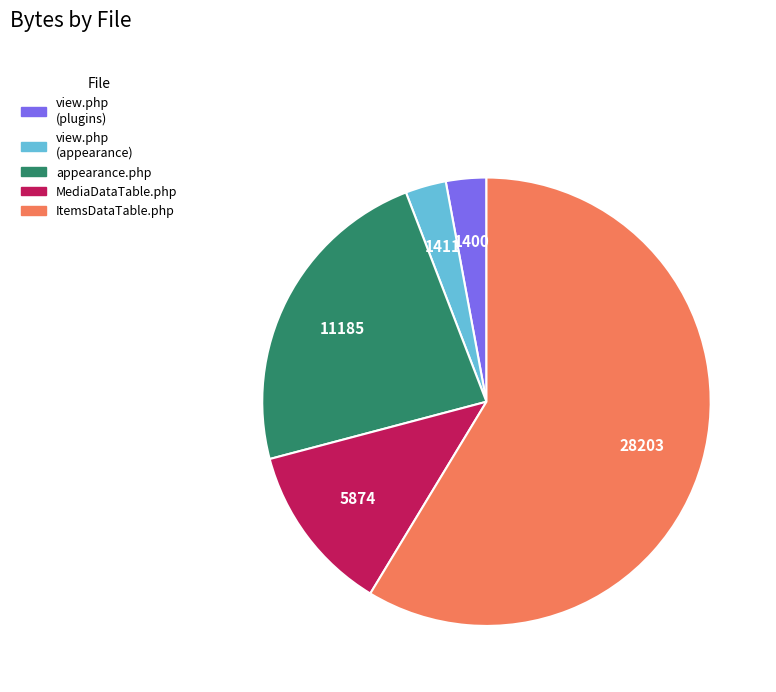

Does any single category account for the majority?

Yes